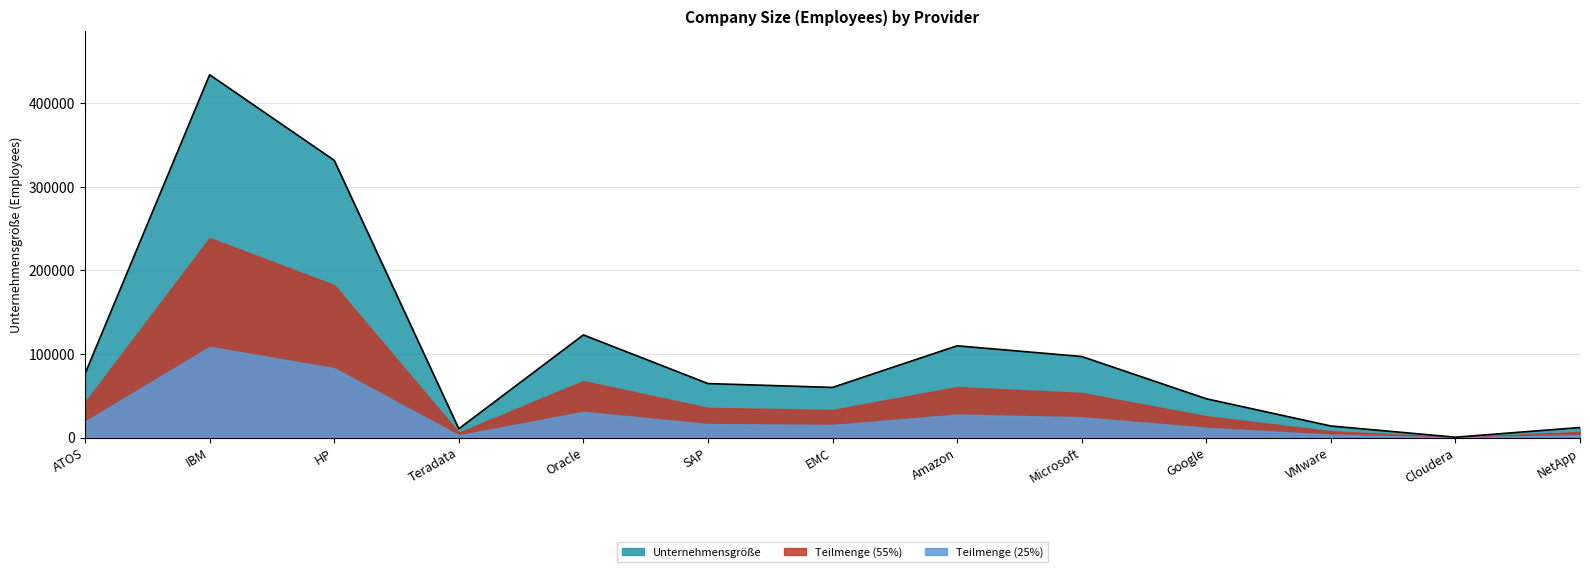

Count the number of data series in this chart.

3